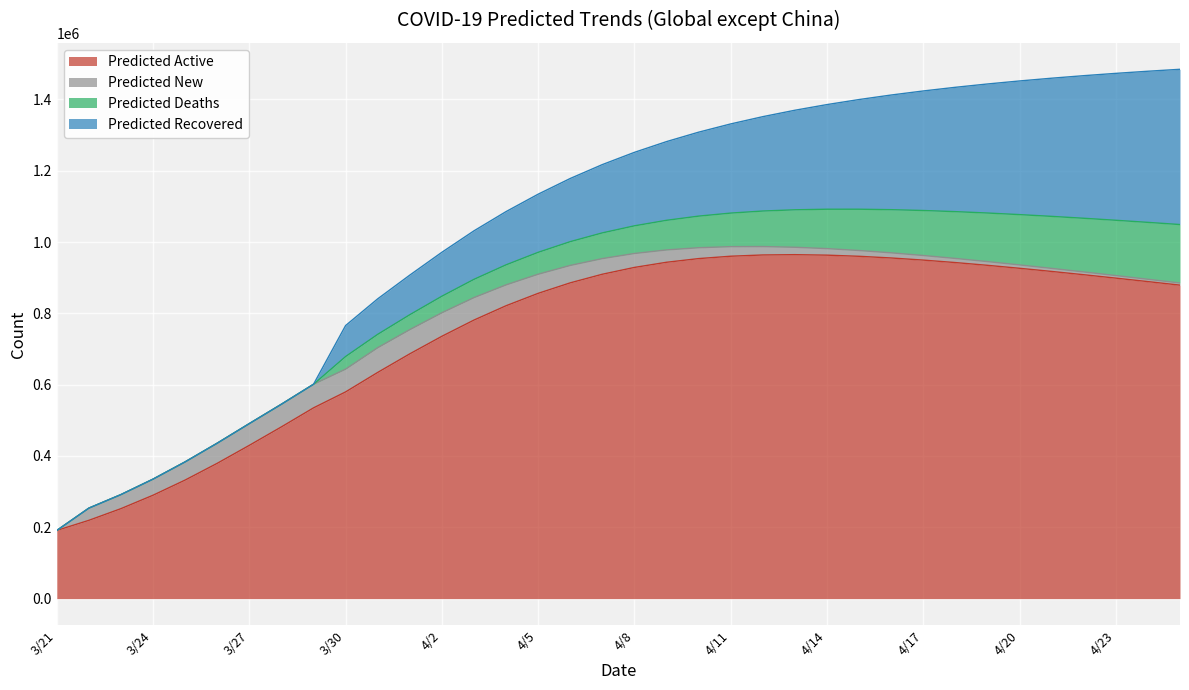

List the labels in order of Predicted New value, smallest first.

3/21, 4/25, 4/24, 4/23, 4/22, 4/21, 4/20, 4/19, 4/18, 4/17, 4/16, 4/15, 4/14, 4/13, 4/12, 4/11, 4/10, 3/22, 4/9, 4/8, 3/23, 4/7, 3/24, 4/6, 3/25, 4/5, 3/26, 4/4, 3/27, 4/3, 3/28, 3/30, 4/2, 3/29, 4/1, 3/31